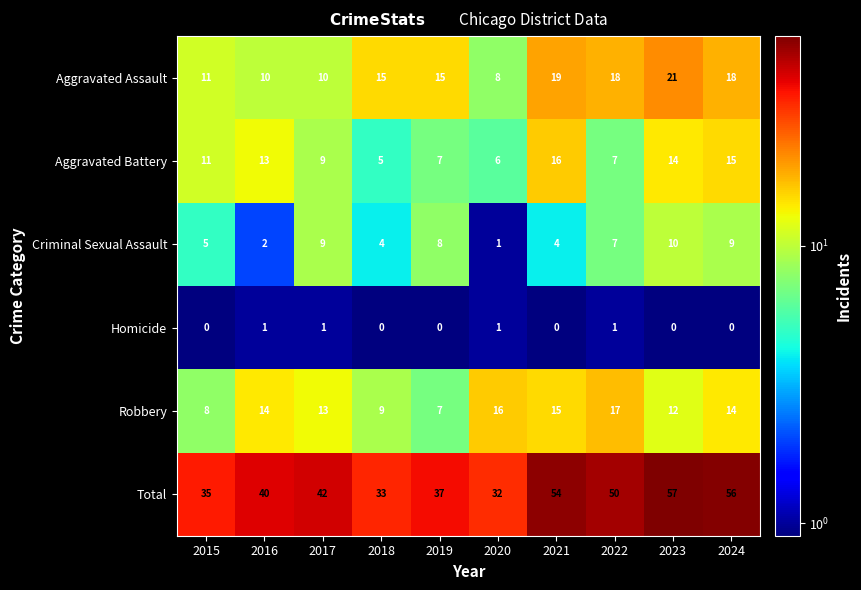

List the series in order of their peak value, lowest first.

Homicide, Criminal Sexual Assault, Aggravated Battery, Robbery, Aggravated Assault, Total